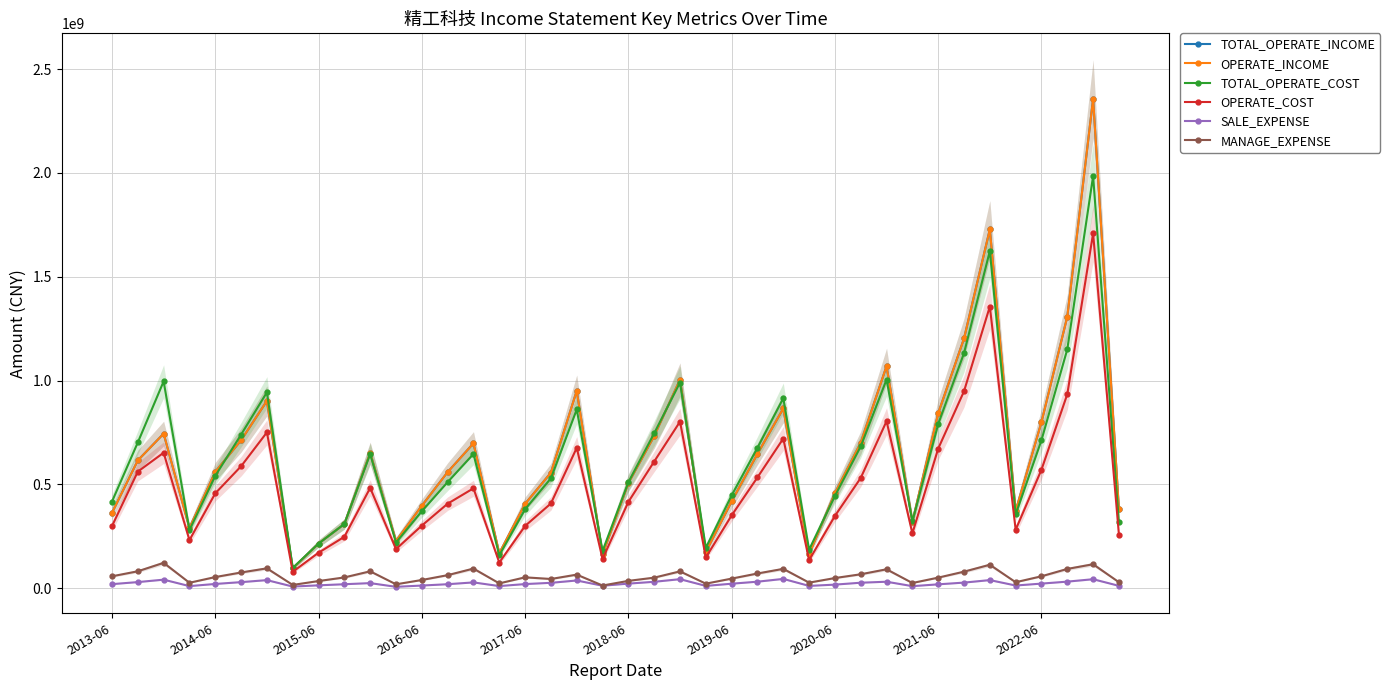

True or false: OPERATE_INCOME has more than 2 interior local peaks.

True